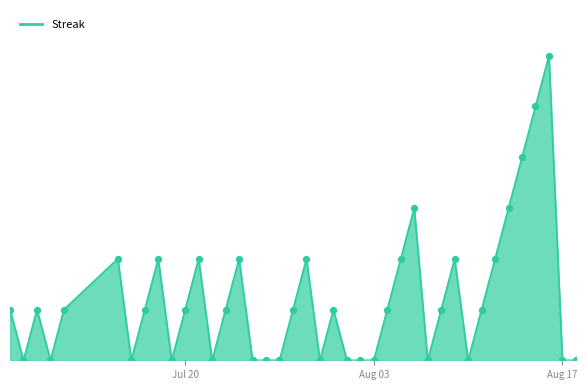

Does the chart have visible grid lines?

No